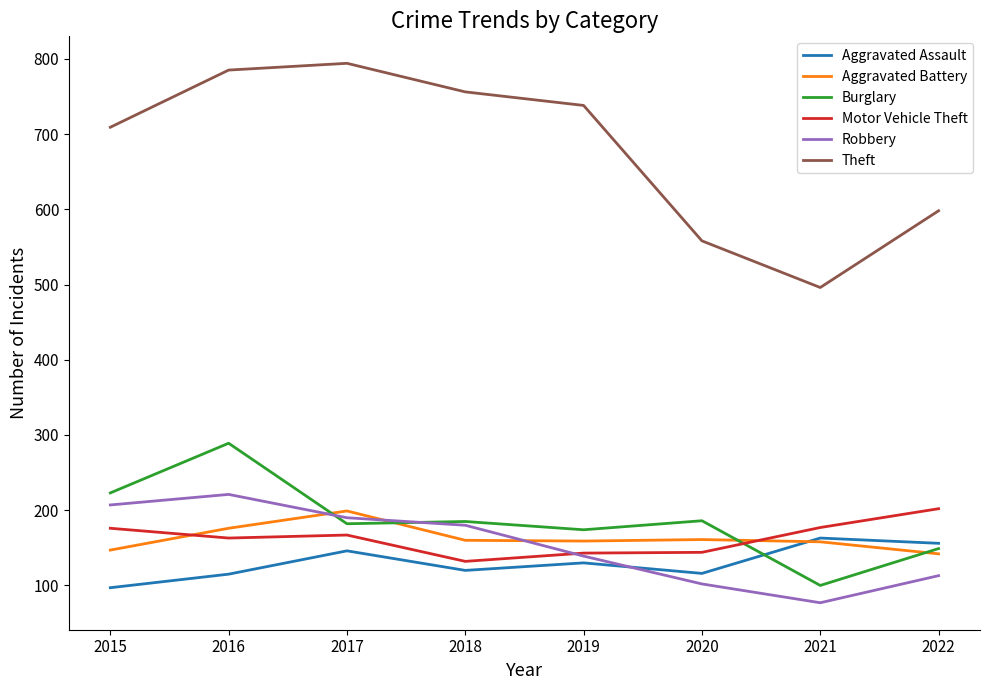

True or false: Theft has more than 0 interior local peaks.

True